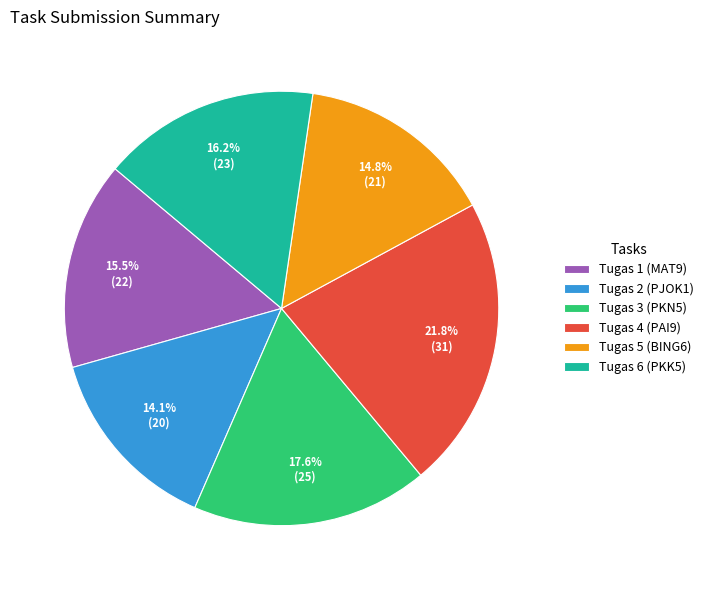

How many segments does this pie chart have?

6